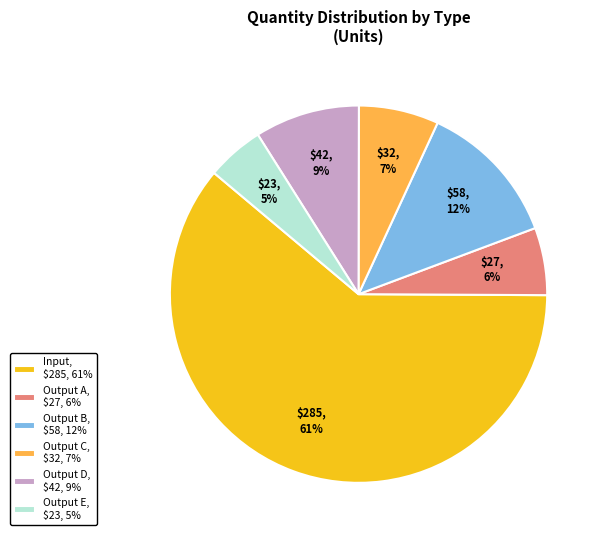

What percentage is the Output A, $27, 6% slice, to the nearest percent?

6%